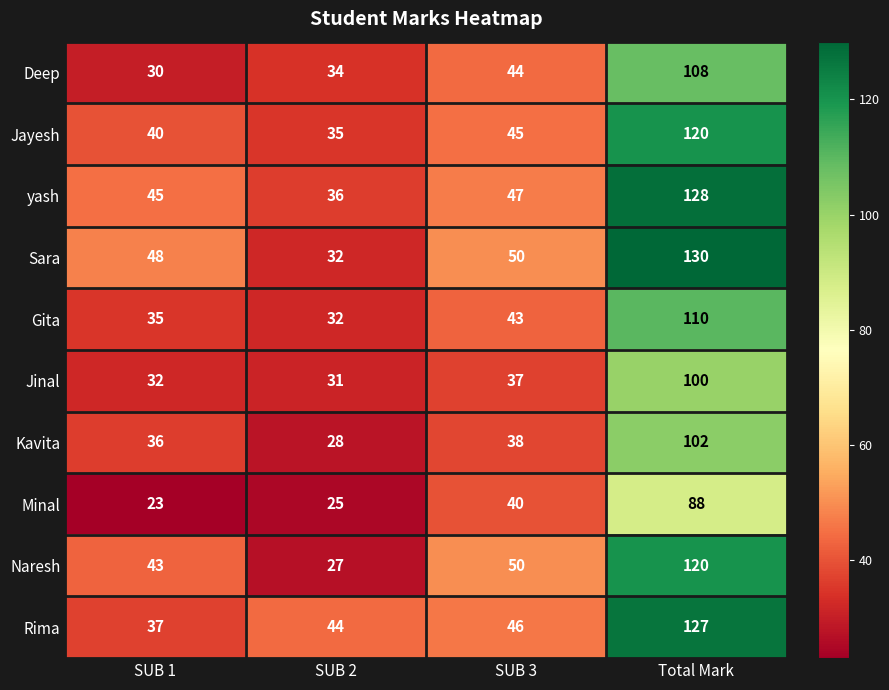

Is it true that Deep equals 50 at SUB 2?

False